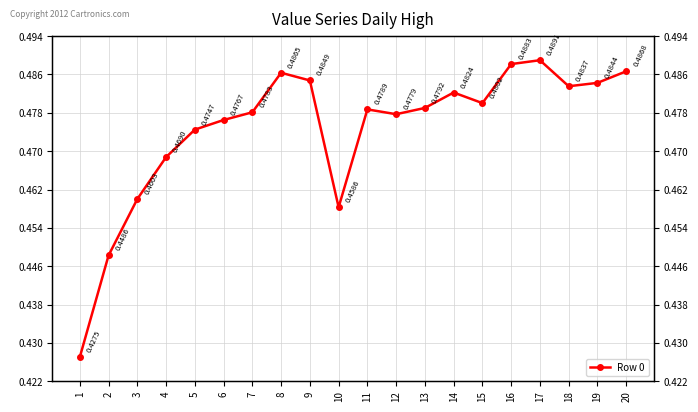

Reading left to right, extract all data points from this chart.

0.4	0.4	0.5	0.5	0.5	0.5	0.5	0.5	0.5	0.5	0.5	0.5	0.5	0.5	0.5	0.5	0.5	0.5	0.5	0.5